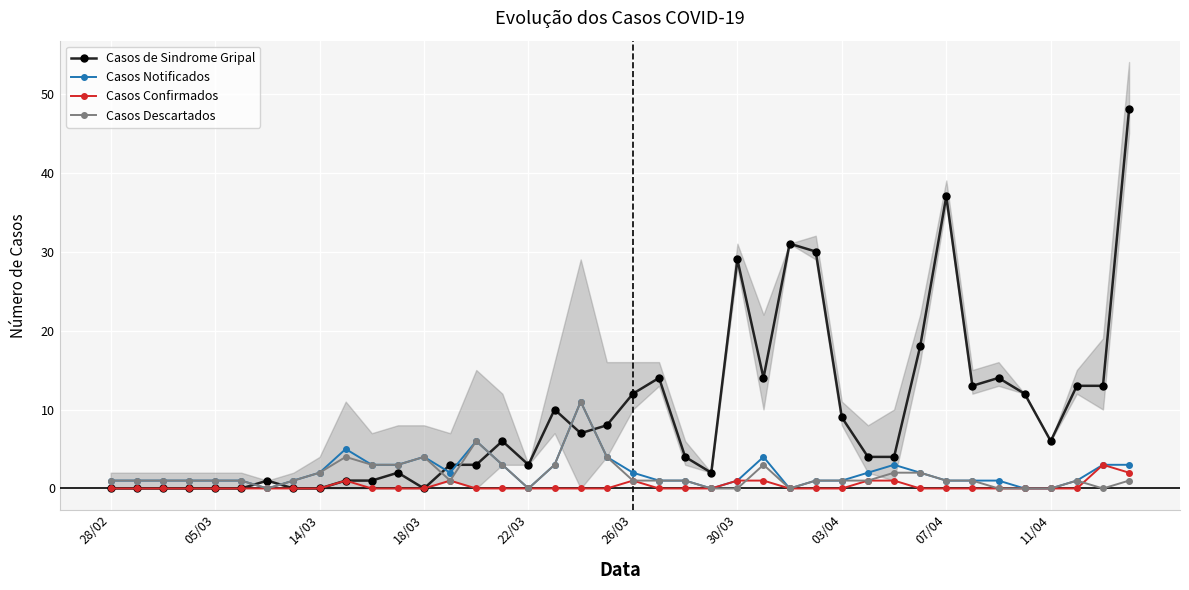

What is the maximum value shown in the chart?

48